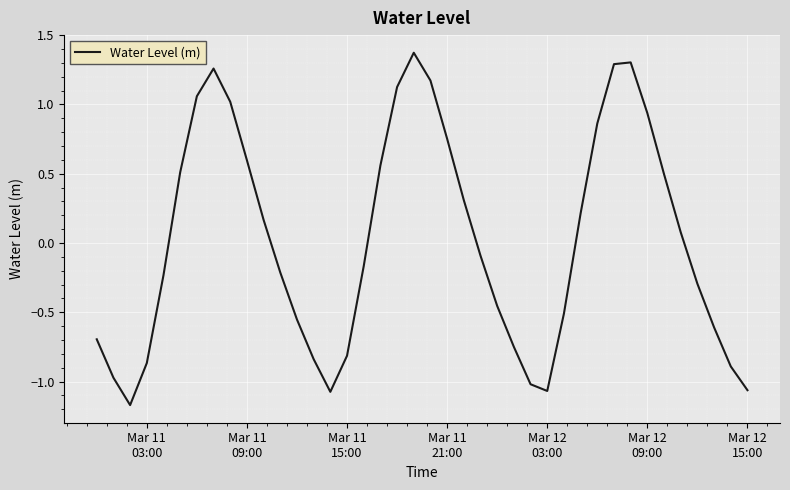

What is the difference between the maximum and minimum values?

2.5